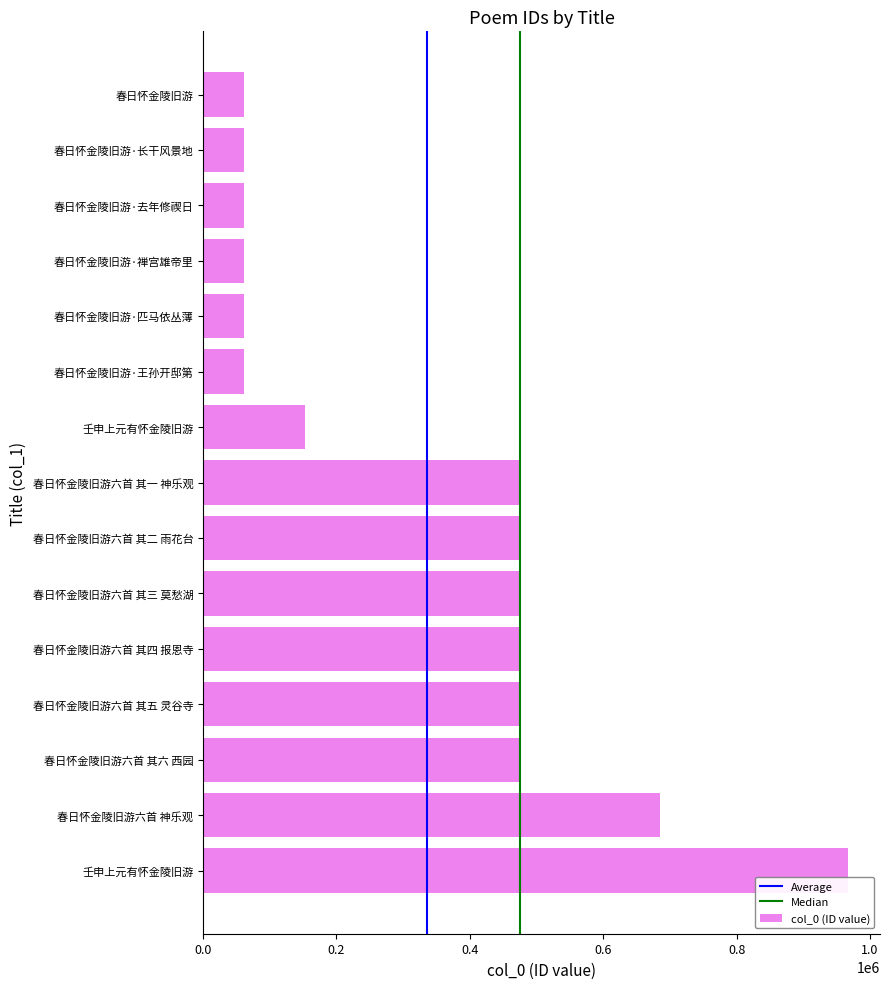

How many bars are there in total?

15